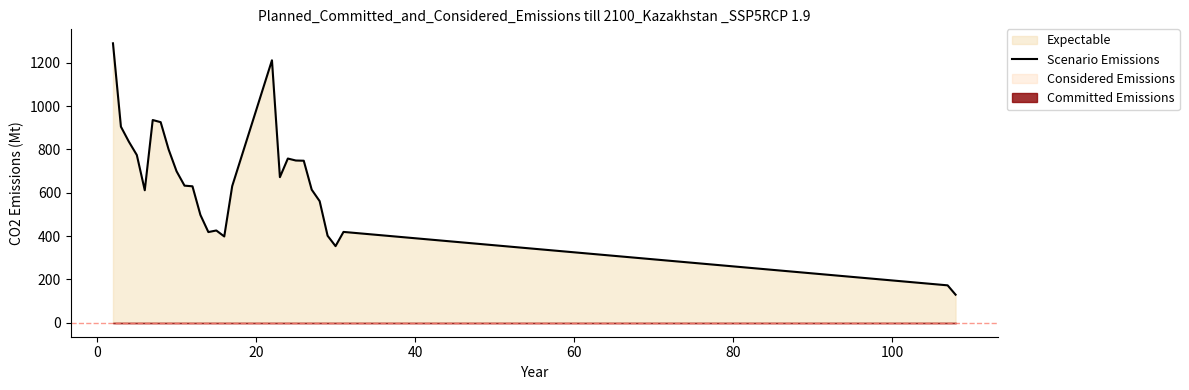

What is the maximum value shown in the chart?

1289.3